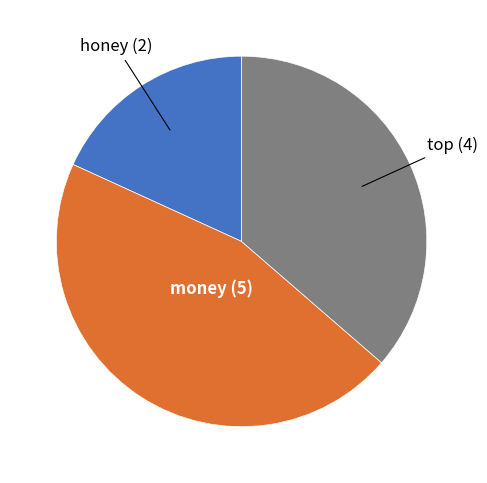

Does money account for over 50% of the chart?

No